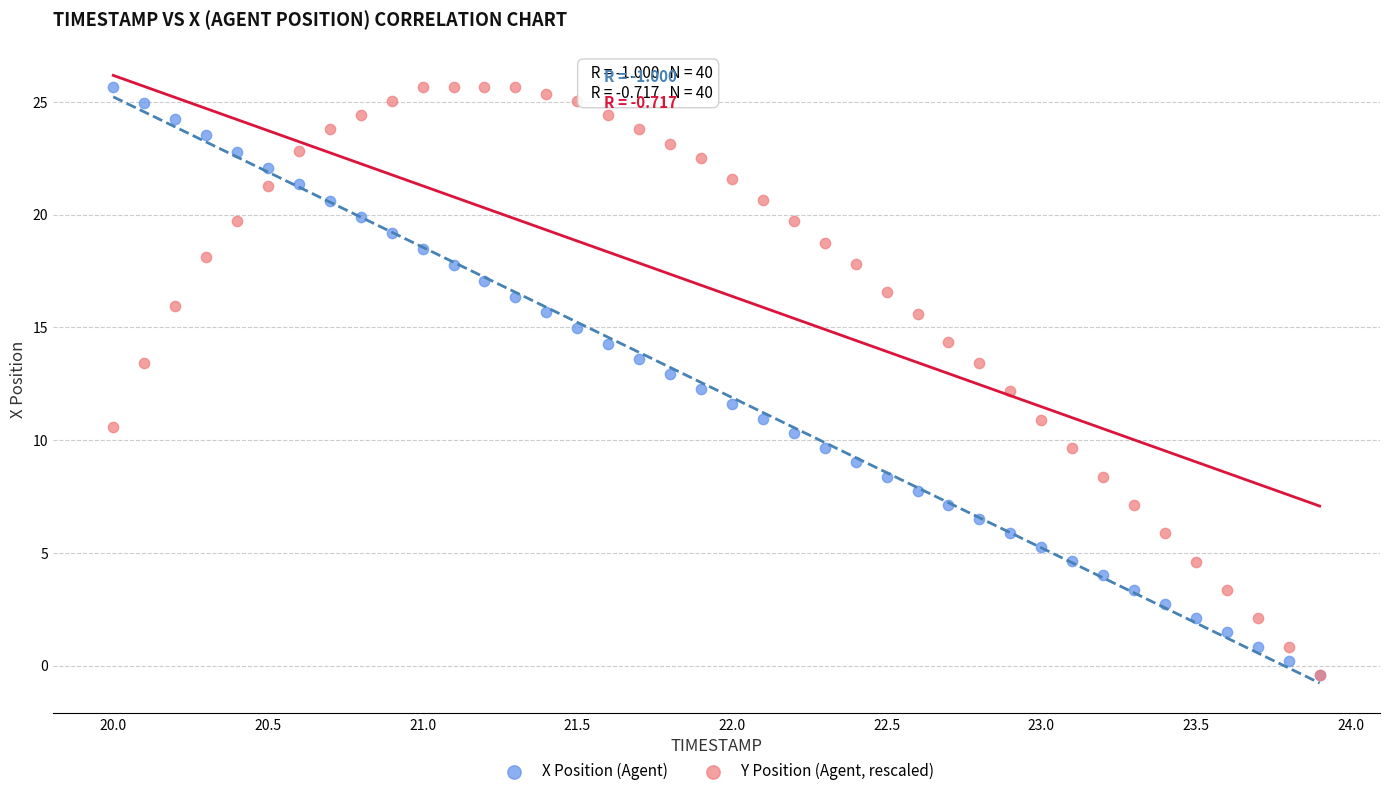

What are all the series names shown in the legend?

X Position (Agent), Y Position (Agent, rescaled)